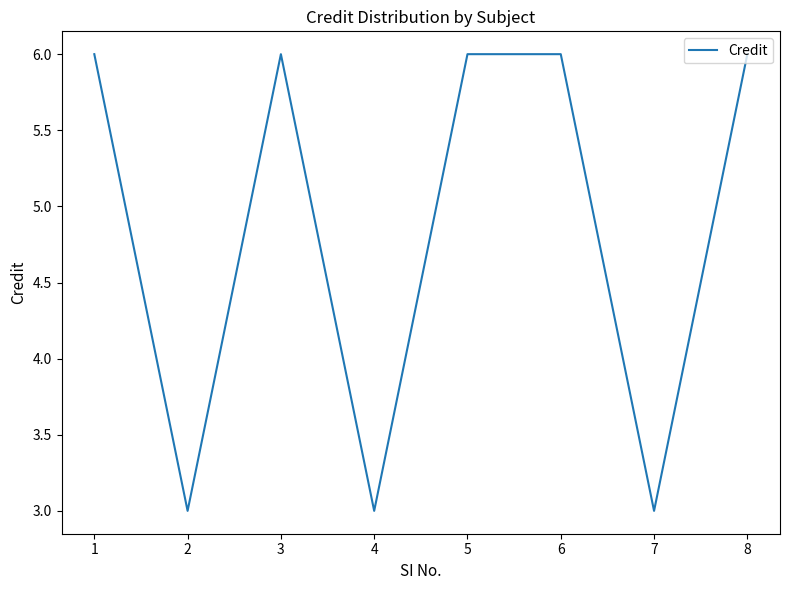

Which has a higher value, 2 or 5?

5